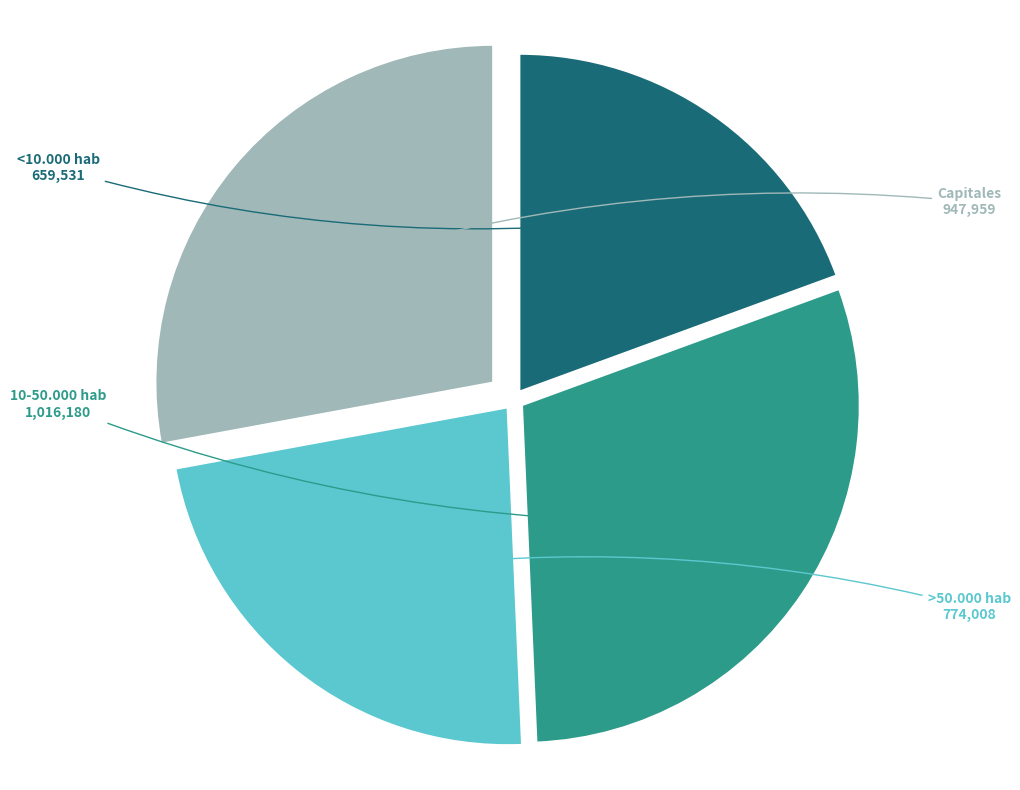

Is there any slice that represents more than half of the pie?

No